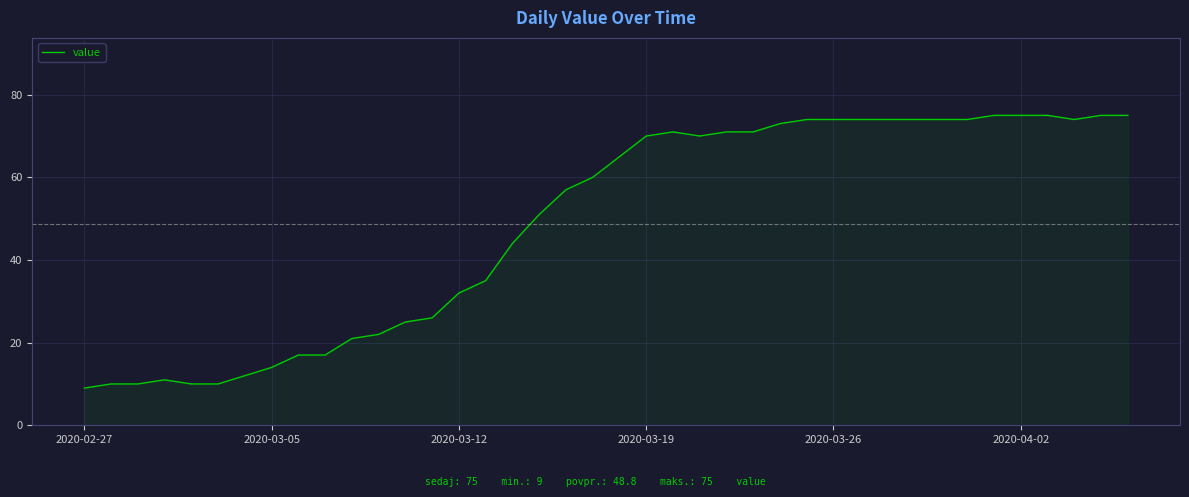

What is the sum of all values?

1951